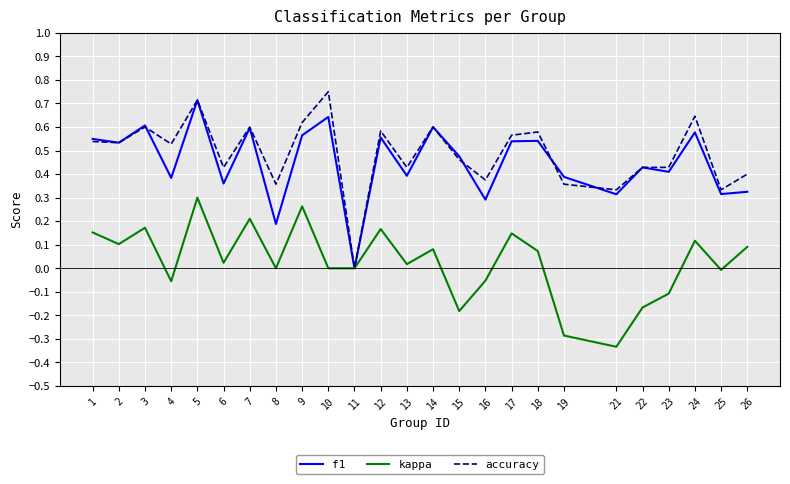

What is the sum of all accuracy values?

12.2